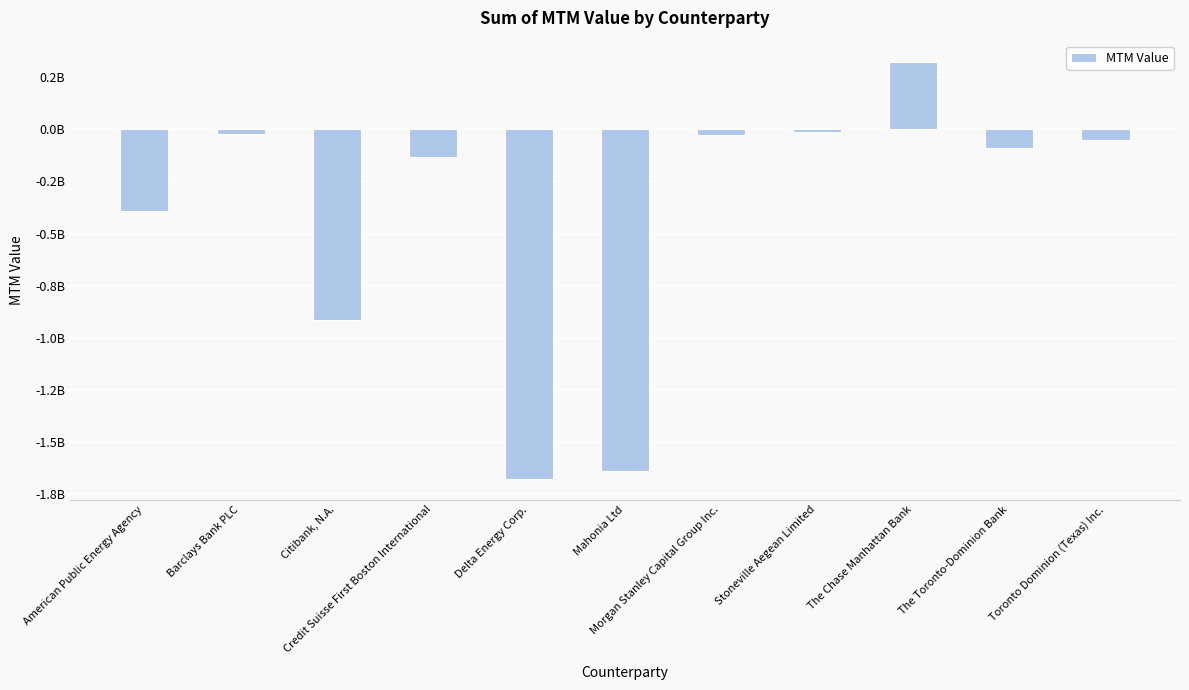

At which category does the chart reach its minimum across all series?

Delta Energy Corp.